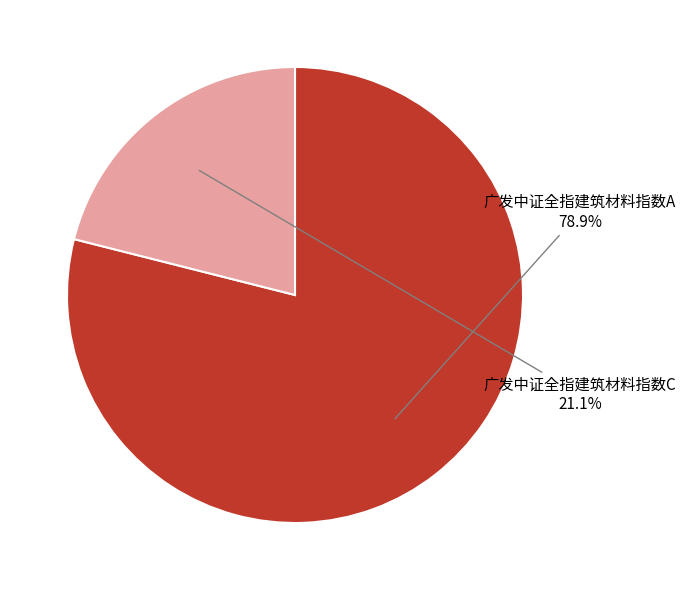

Is there a majority slice in this chart?

Yes